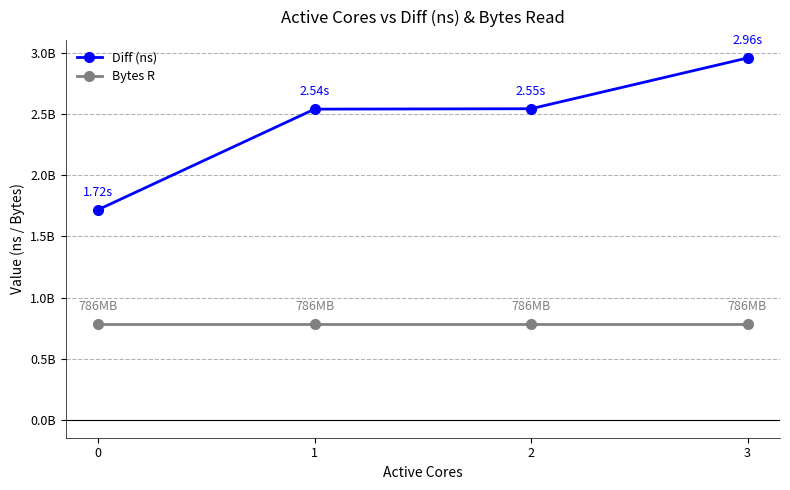

Is it true that Diff (ns) equals 2525049119 at 0?

False